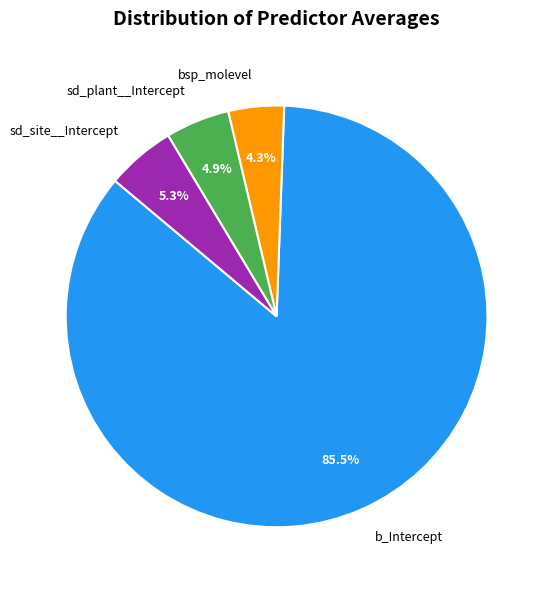

To the nearest percent, what is the difference between the b_Intercept and sd_plant__Intercept slice percentages?

81%